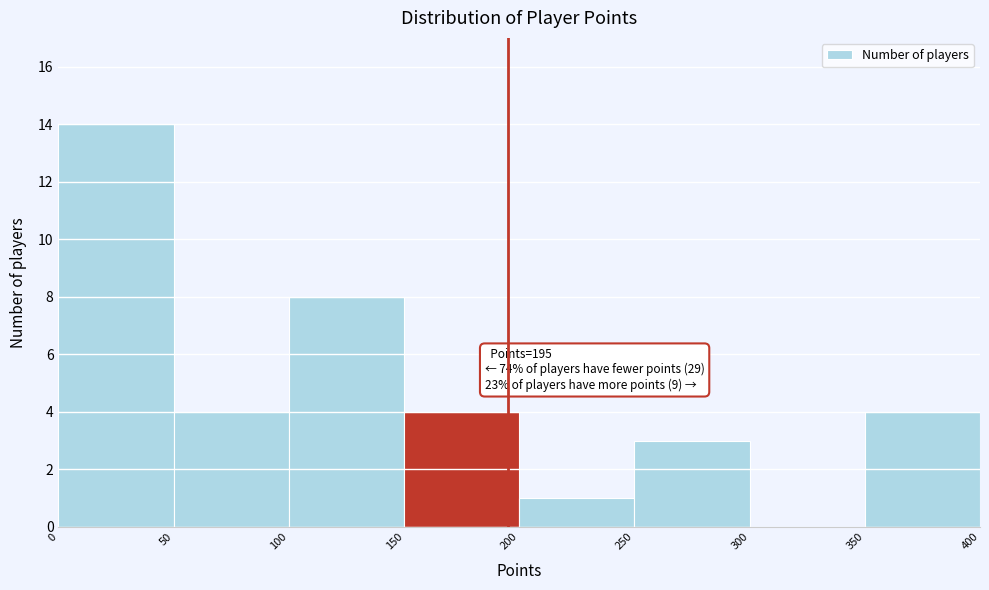

Over which range of the x-axis is the bar tallest?

0 to 50